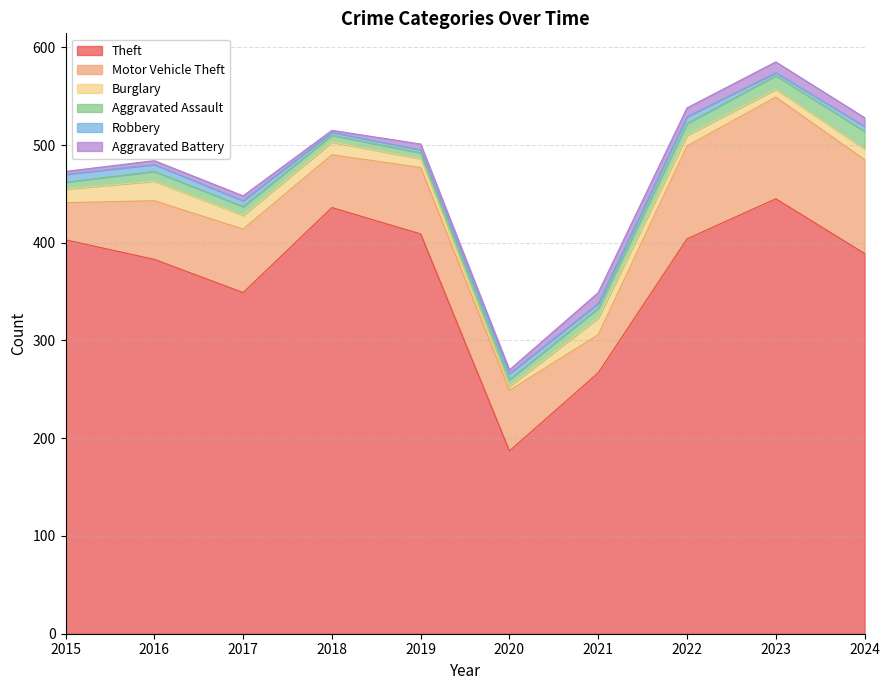

True or false: Robbery and Motor Vehicle Theft cross at least once.

False